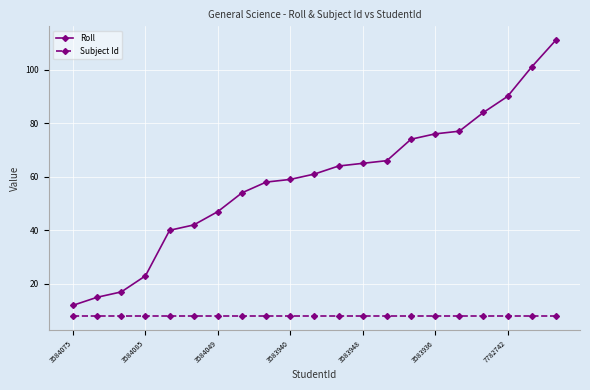

True or false: Roll and Subject Id cross at least once.

False